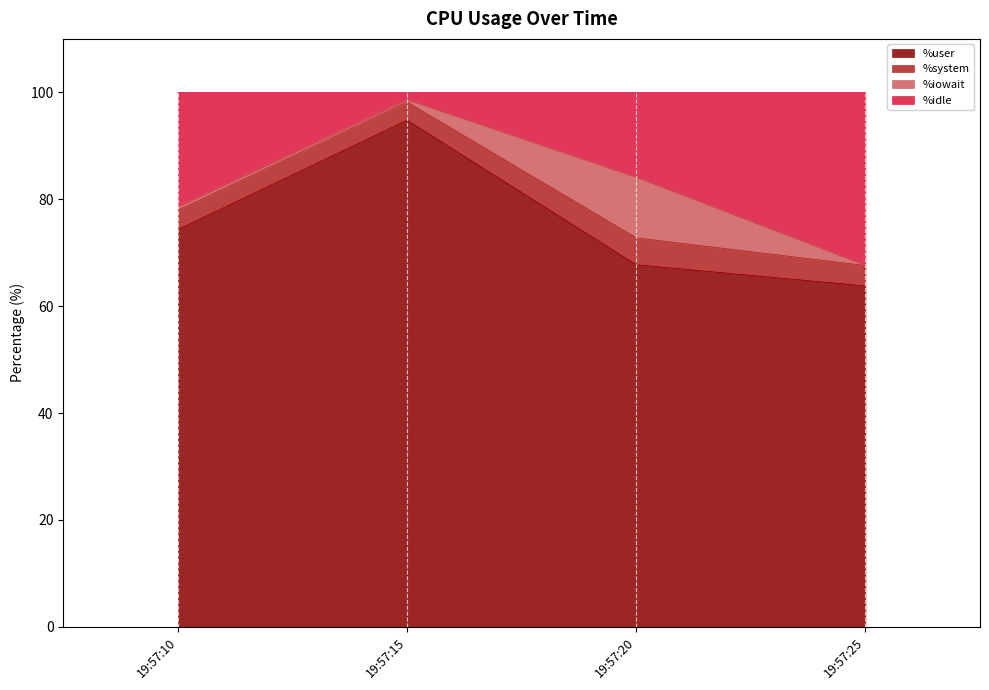

True or false: %user has a value of 45.1 at 19:57:20.

False